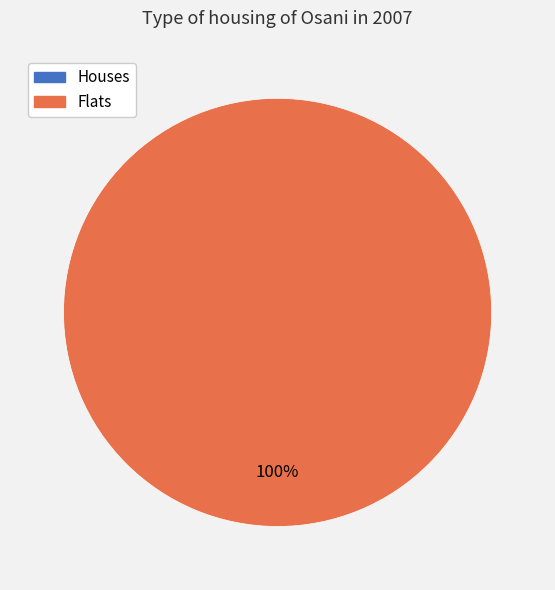

To the nearest percent, what is the difference between the 0 and 1 slice percentages?

100%